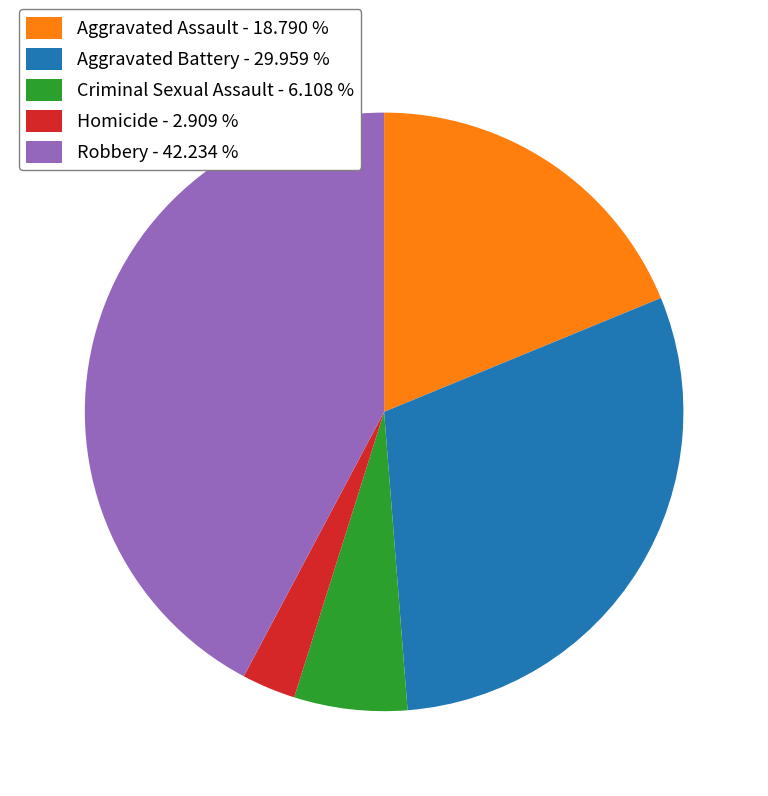

Is Aggravated Battery - 29.959 % the majority of the pie?

No